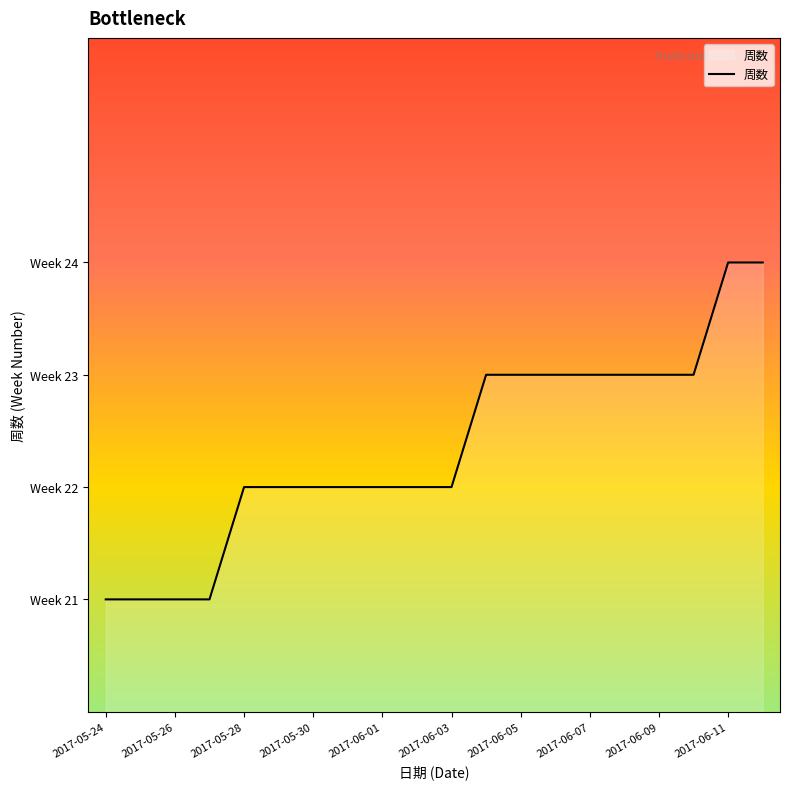

Does the chart have visible grid lines?

No